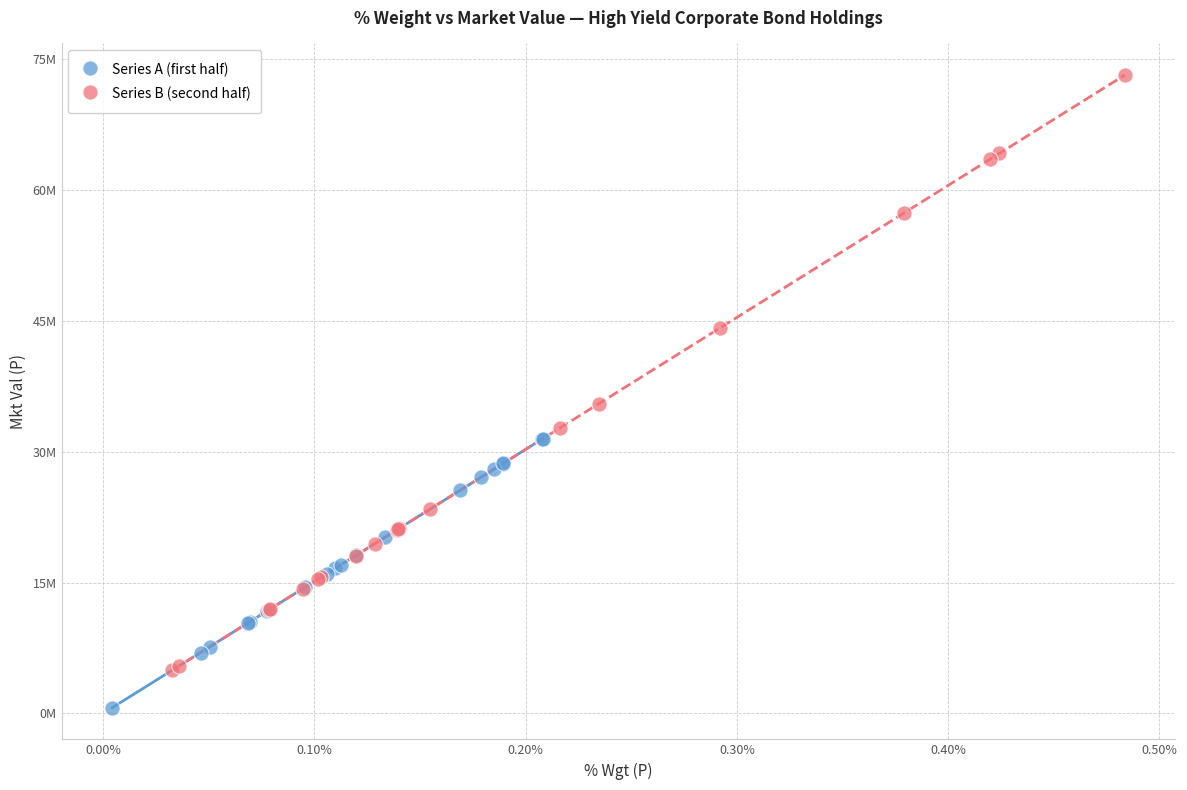

Which series reaches the maximum Y coordinate?

Series B (second half)